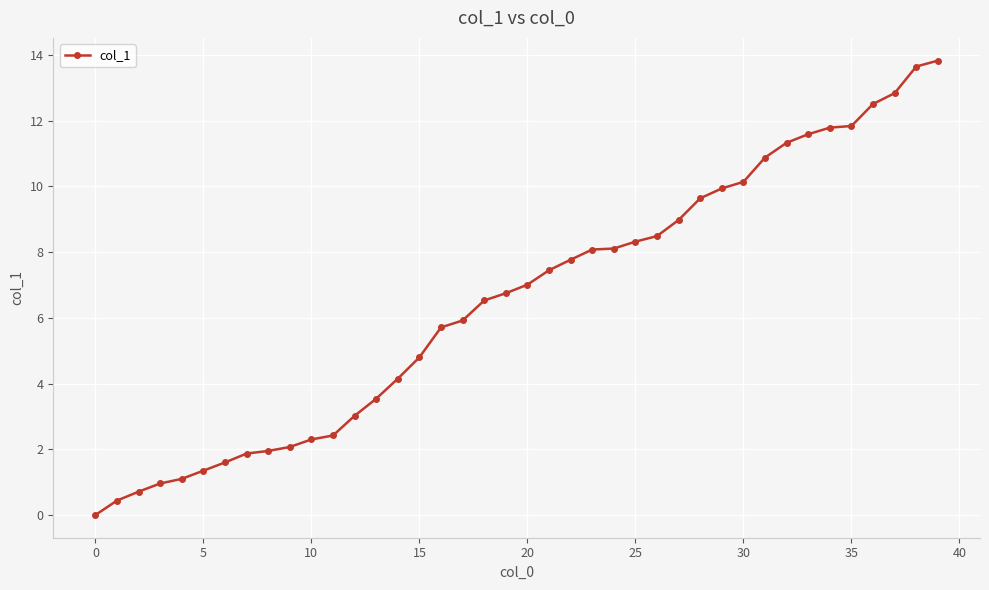

How many values exceed 7?

20